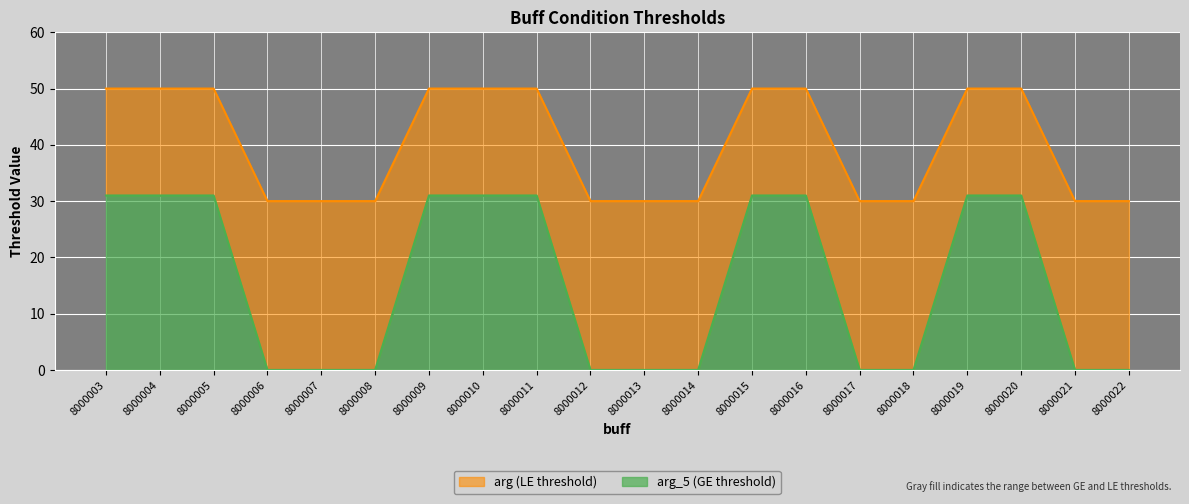

True or false: arg_5 (GE threshold) and arg (LE threshold) intersect in this chart.

False